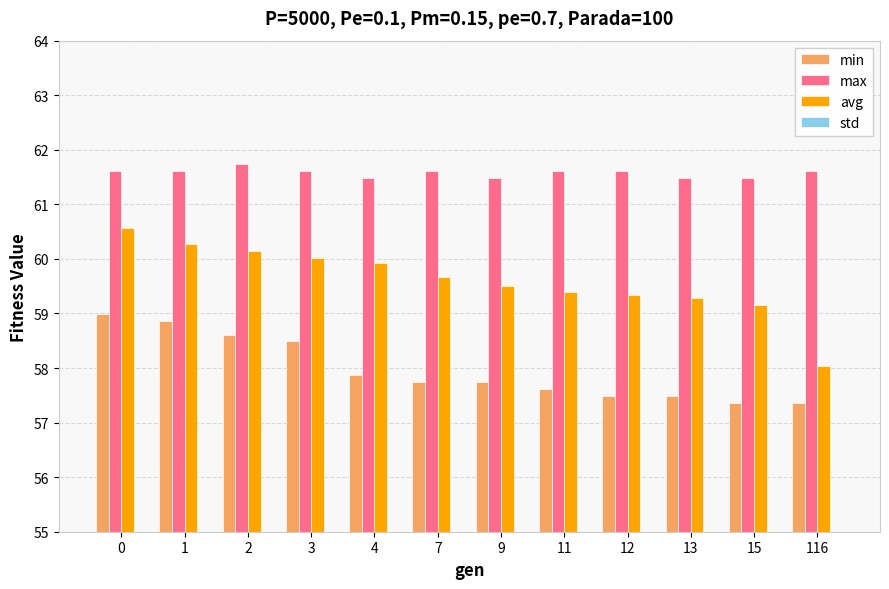

What is the total value across all series at 1?

181.2